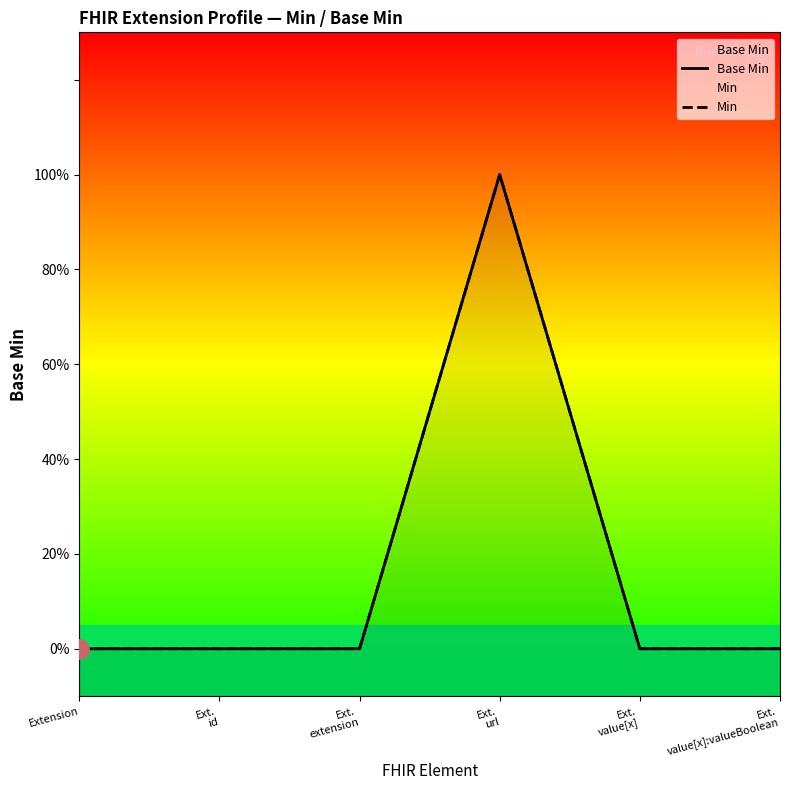

At how many categories does at least one series exceed 0?

1